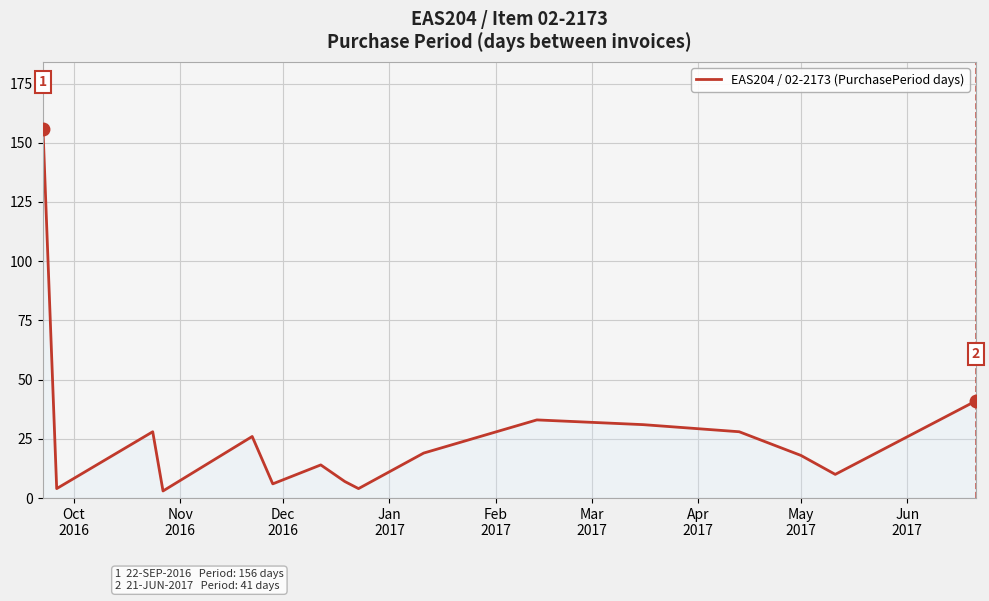

What is the greatest value displayed?

156